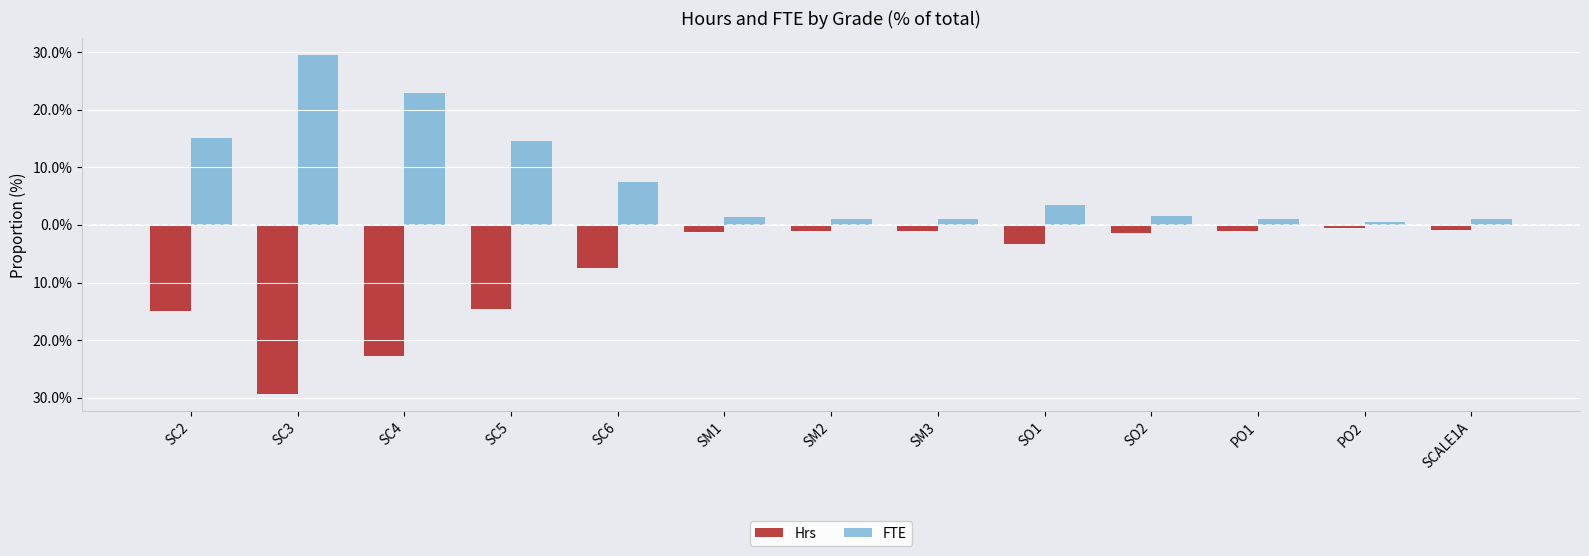

What is the label of the 3rd bar from the left?

SC4